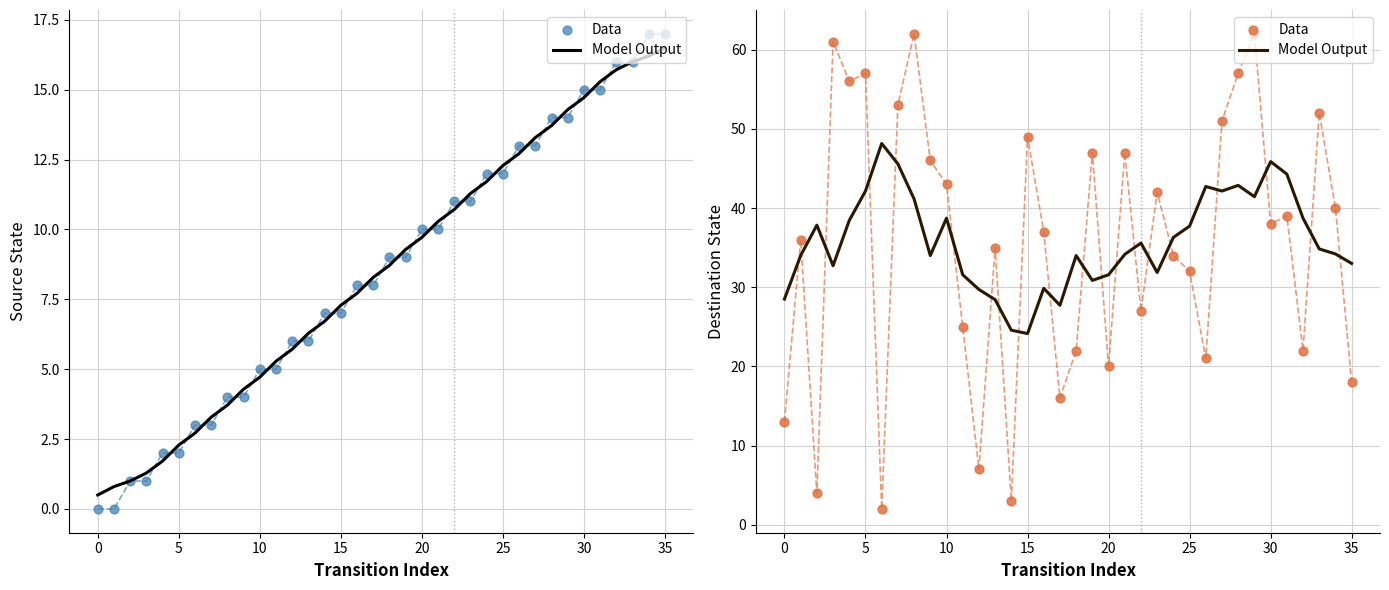

What are all the series names shown in the legend?

Model Output, Data